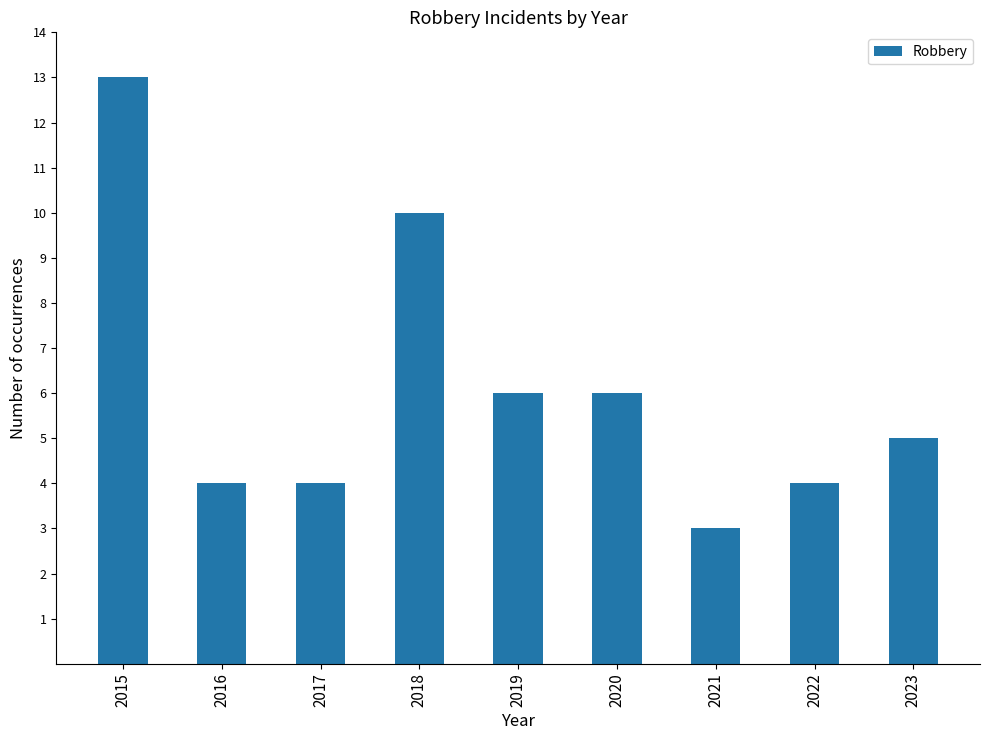

Reading left to right, list all the values displayed in this chart.

13	4	4	10	6	6	3	4	5